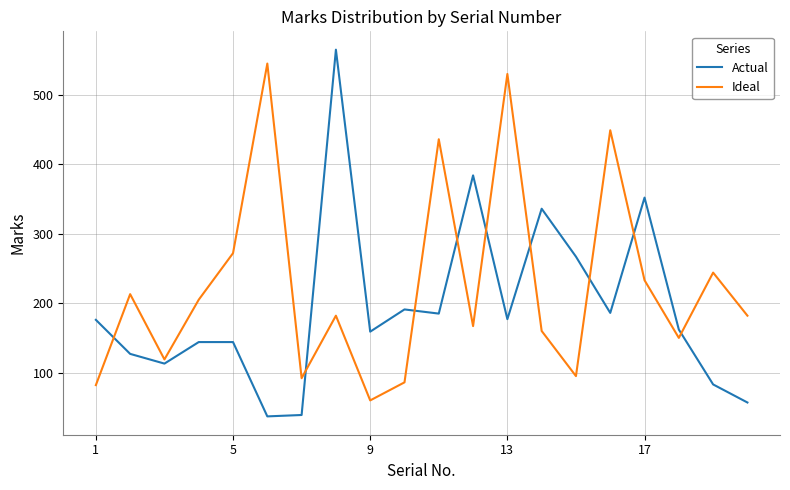

What is the average value of the Ideal series?

225